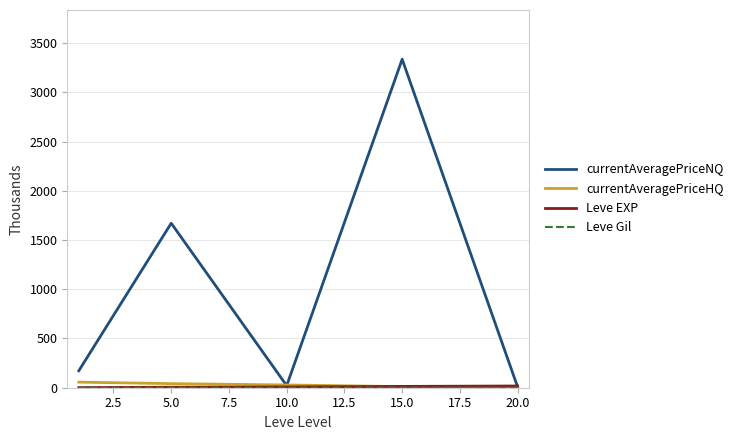

What is the greatest value displayed?

3336.4